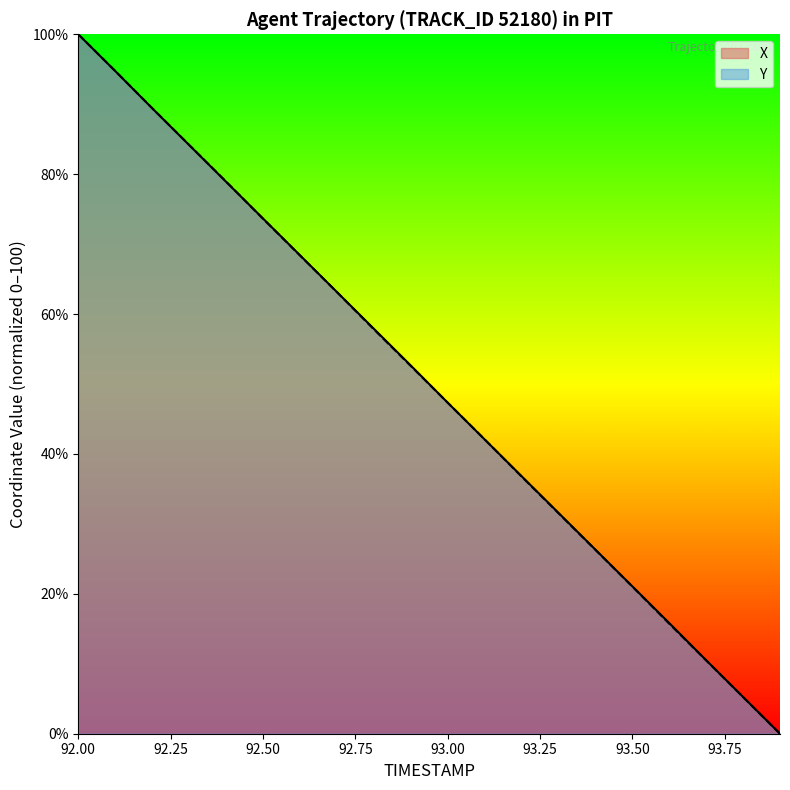

What is the difference between the X values at 93.1 and 93.6?

26.3